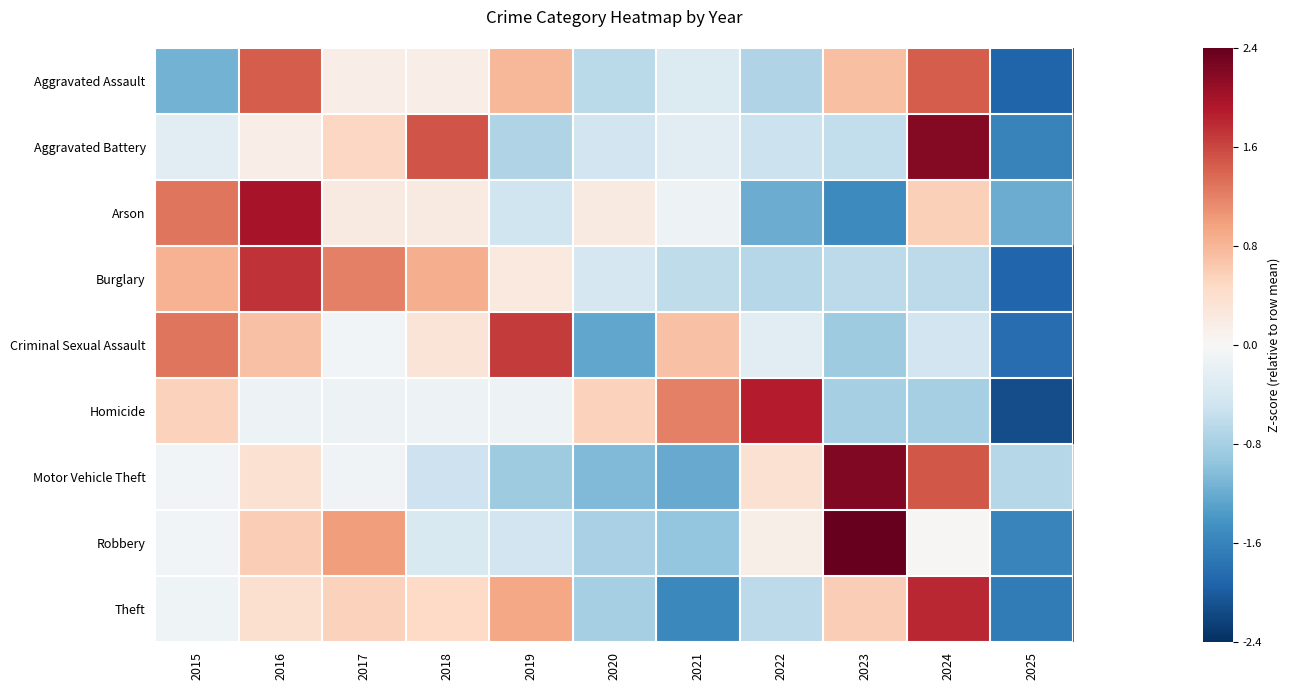

At which category is the sum across all series the highest?

2016